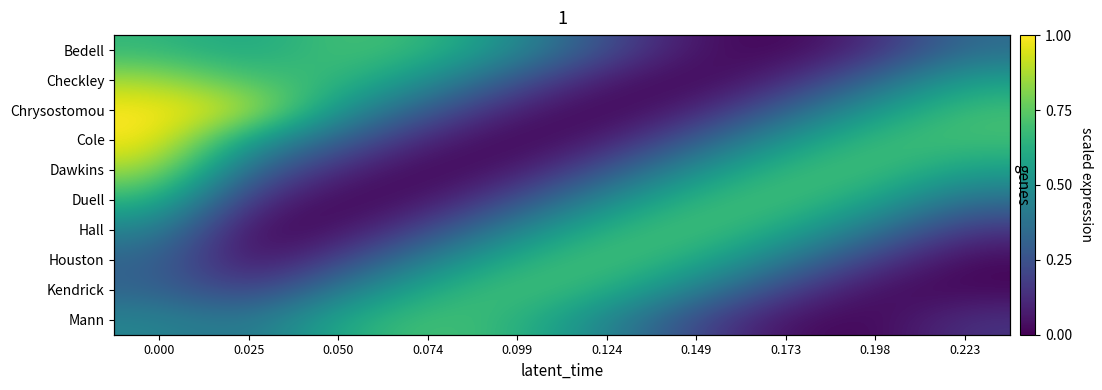

The Dawkins series shows 0.1 at 0.124. True or false?

False